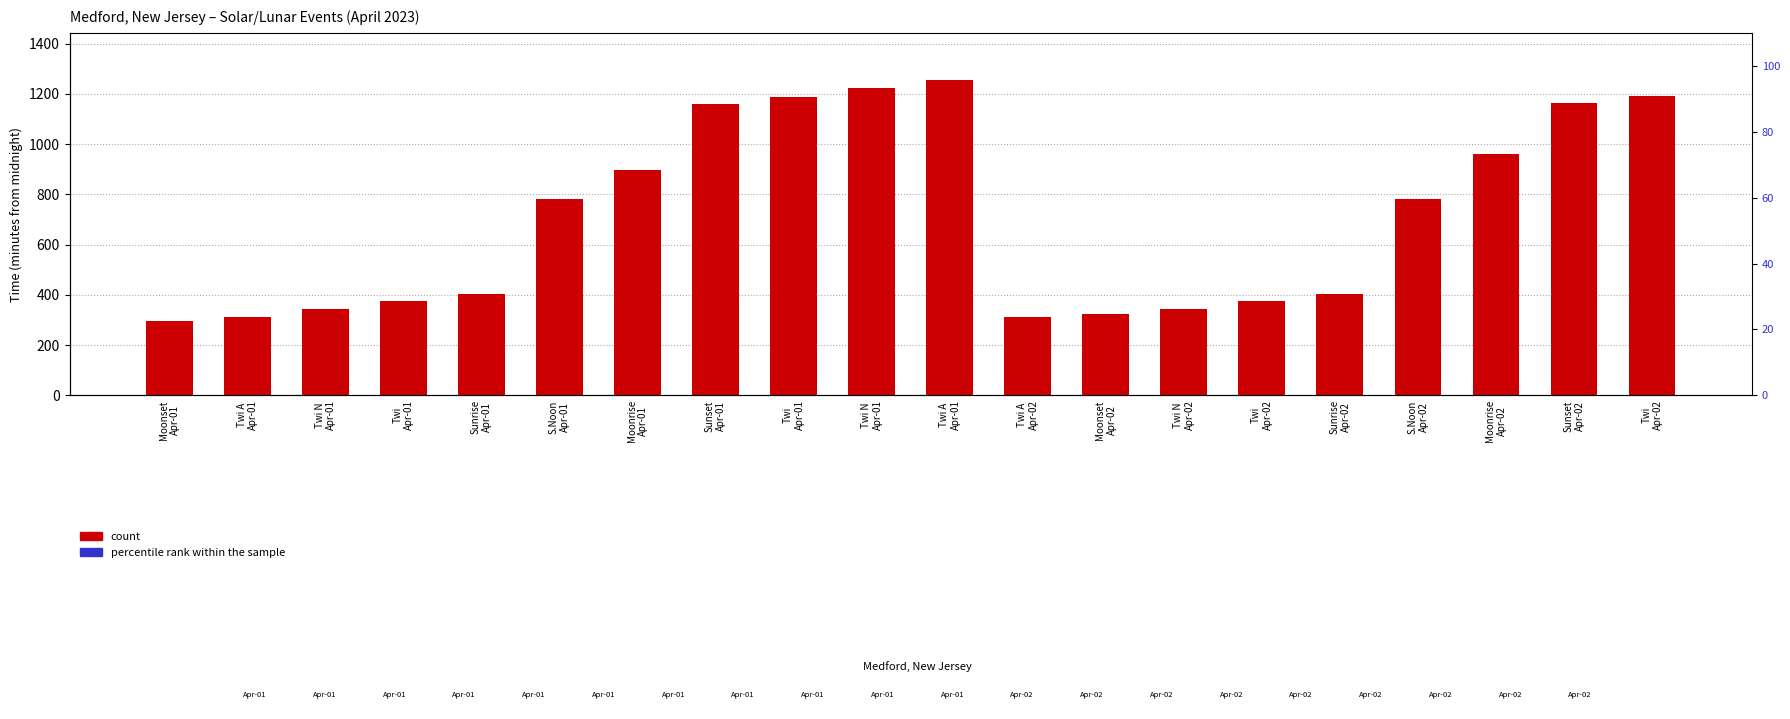

Which series changed the most between Twi N
Apr-02 and Moonrise
Apr-02?

count